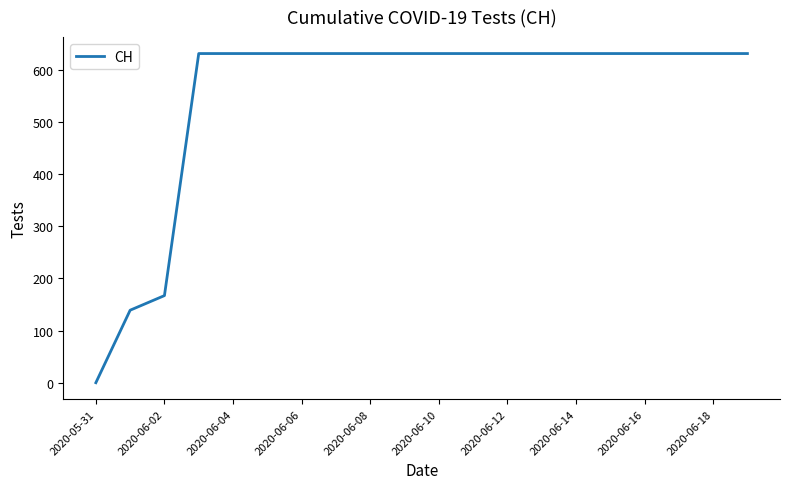

What is the maximum value shown in the chart?

631